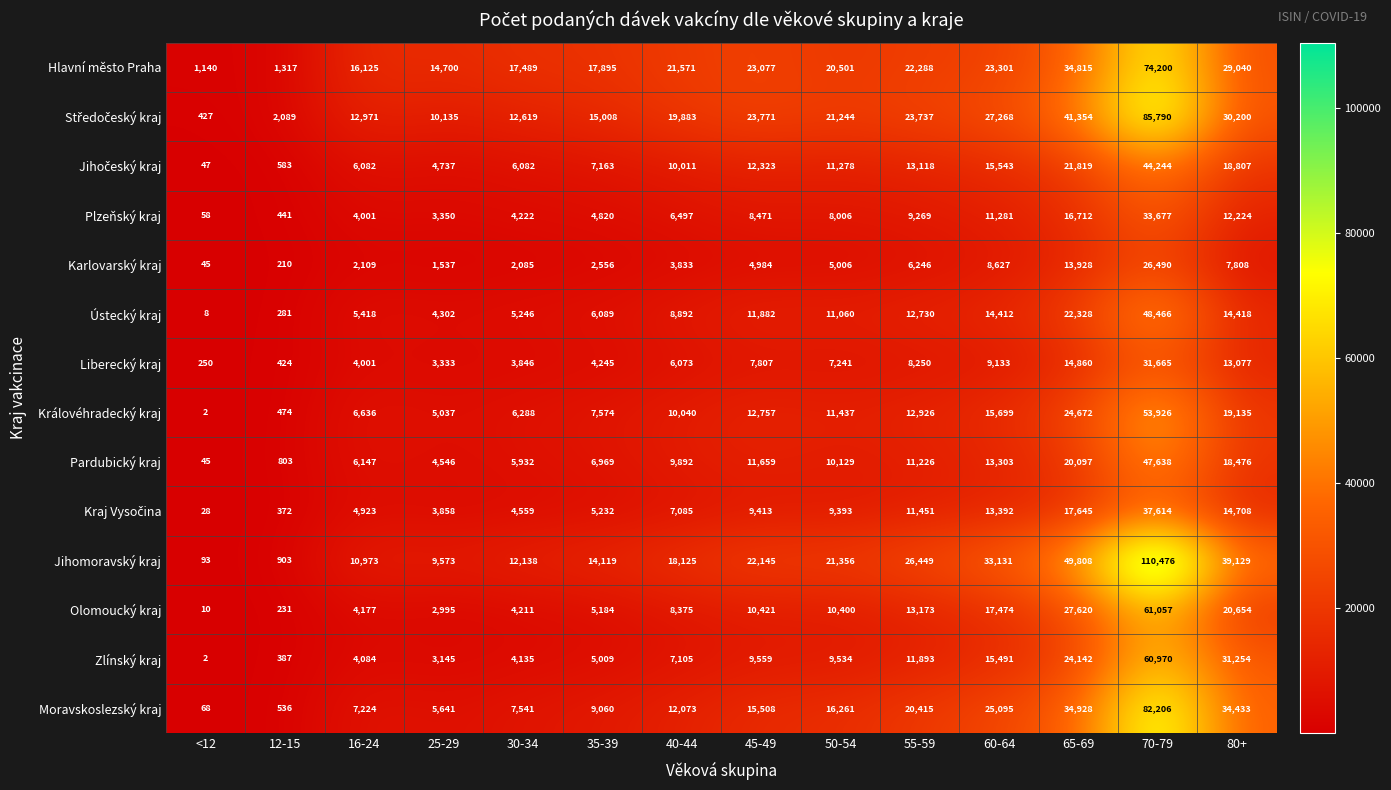

Is it true that Královéhradecký kraj equals 10566 at 35-39?

False